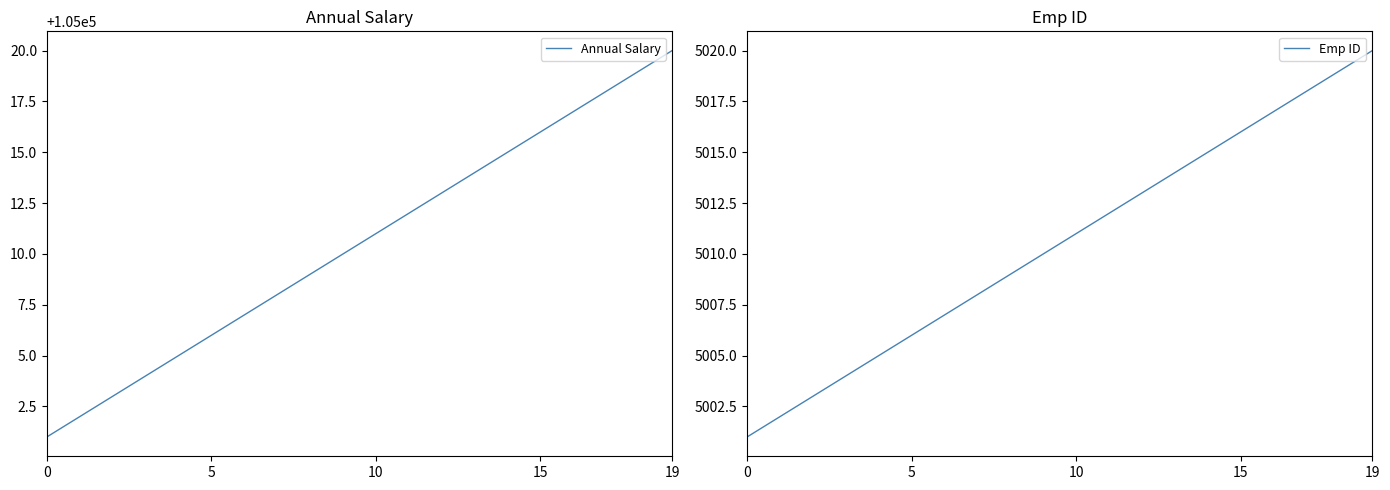

At how many categories does at least one series exceed 11102?

20